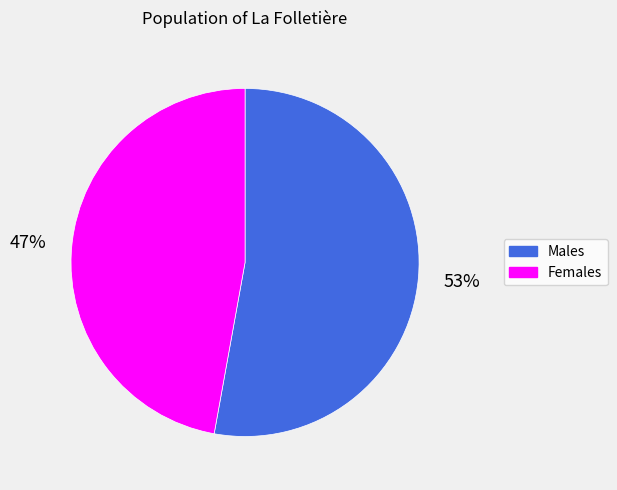

What is the ratio of the value at Females to the value at Males?

0.9